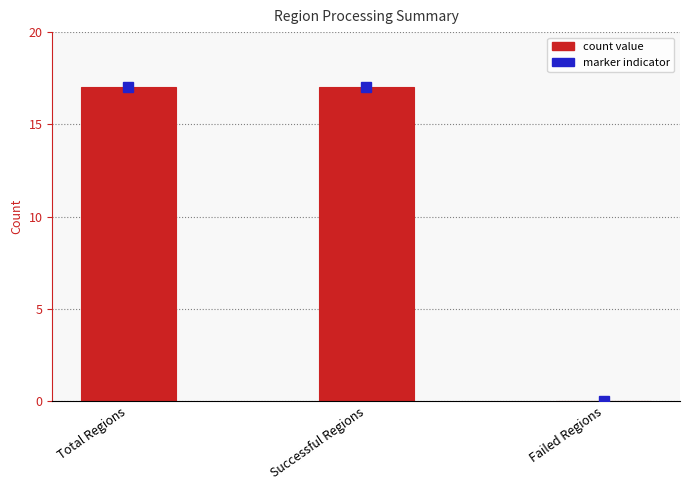

Are the bars grouped side by side (vs. stacked)?

No